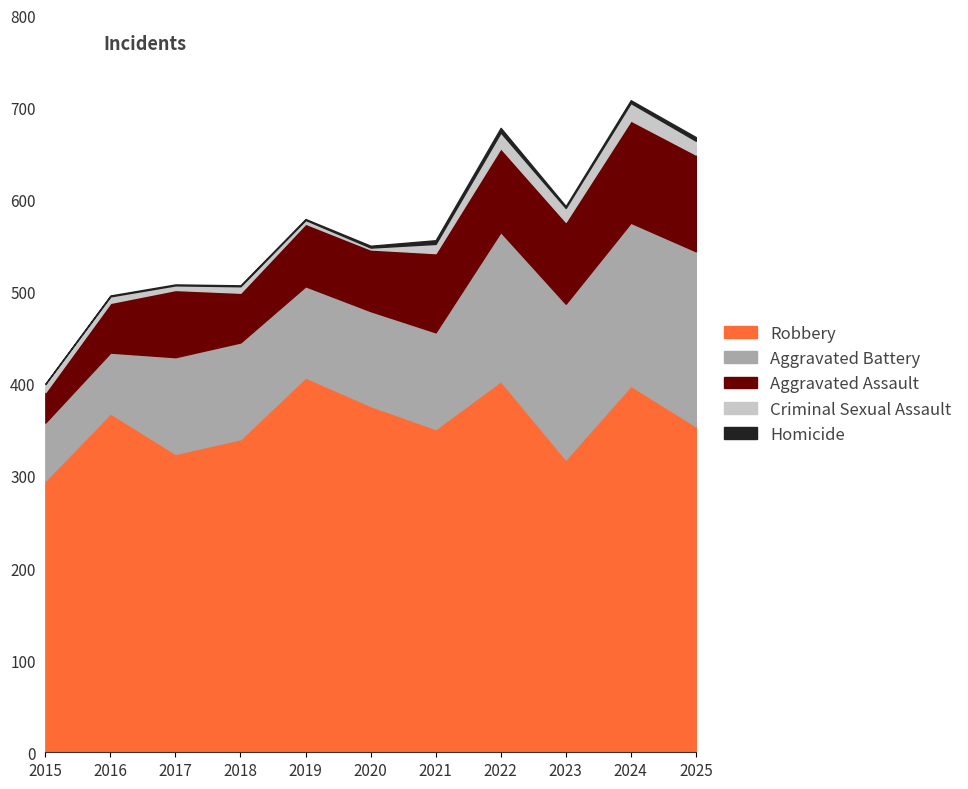

Is it true that Criminal Sexual Assault equals 27 at 2024?

False